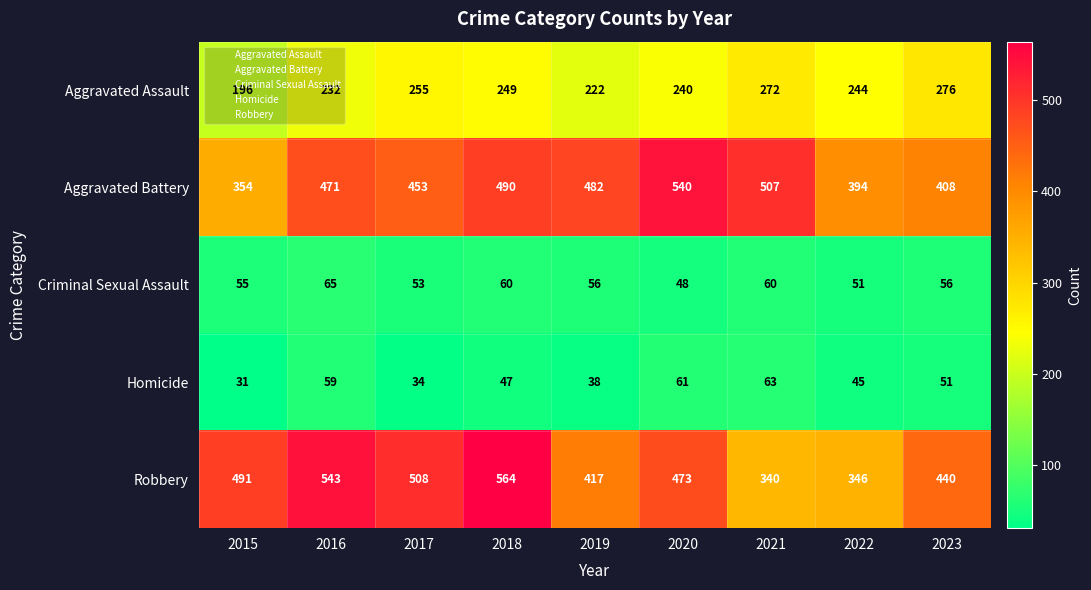

List the series in order of their peak value, highest first.

Robbery, Aggravated Battery, Aggravated Assault, Criminal Sexual Assault, Homicide